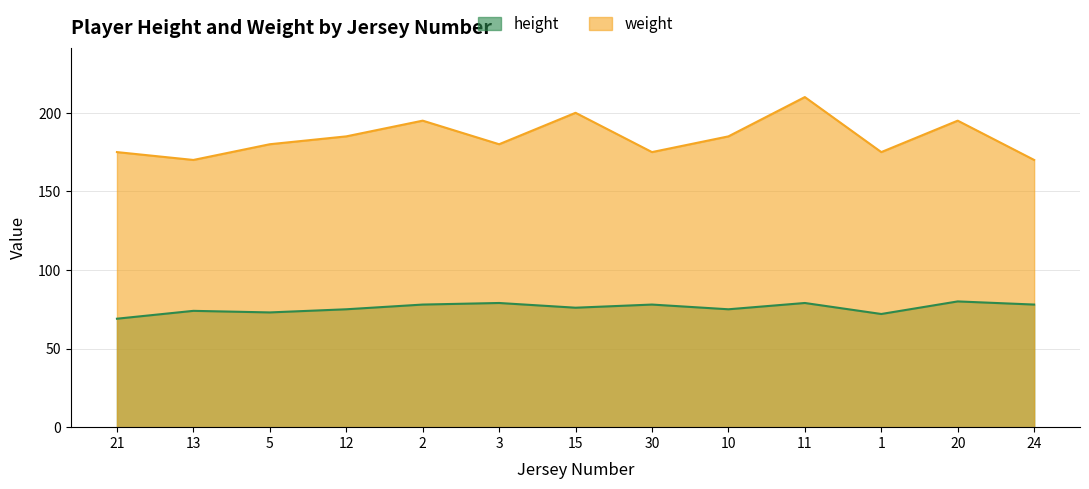

At how many categories does at least one series exceed 79?

13